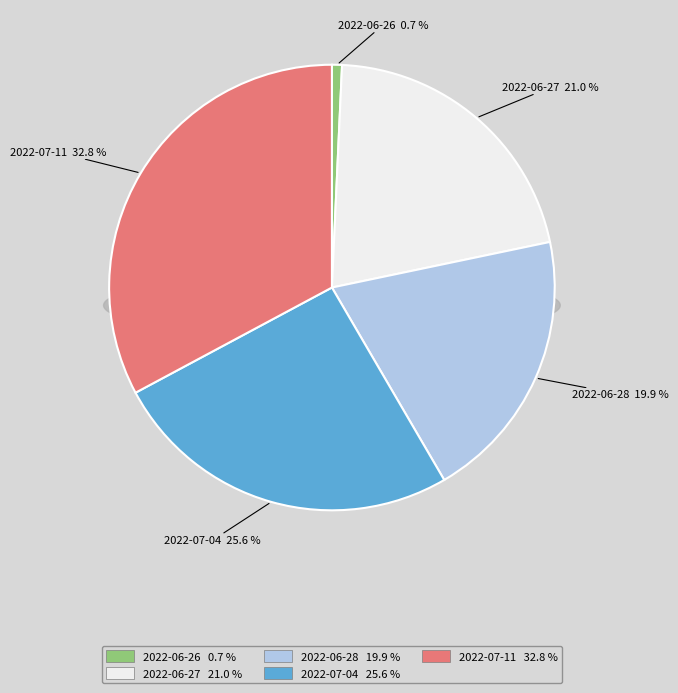

Does any single category account for the majority?

No